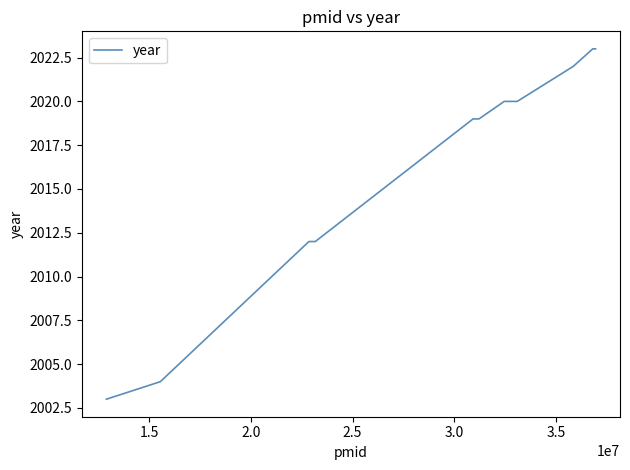

What is the maximum value shown in the chart?

2023